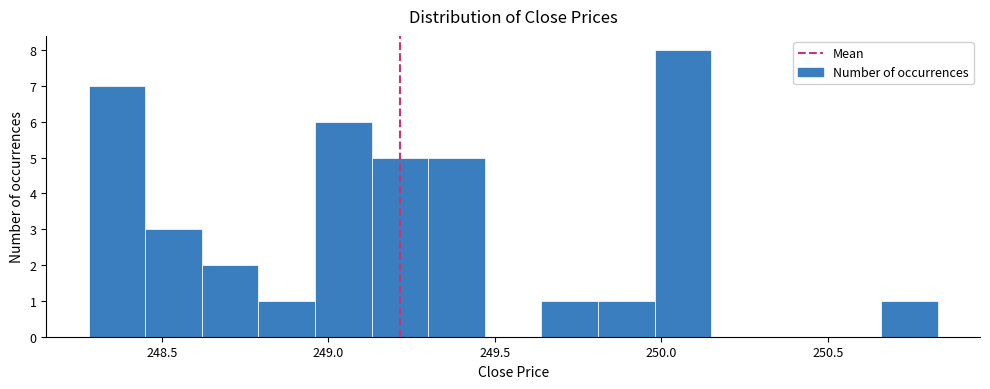

Around what value on the x-axis is the tallest bar? Give the approximate position of its centre, as read against the axis.

250.05